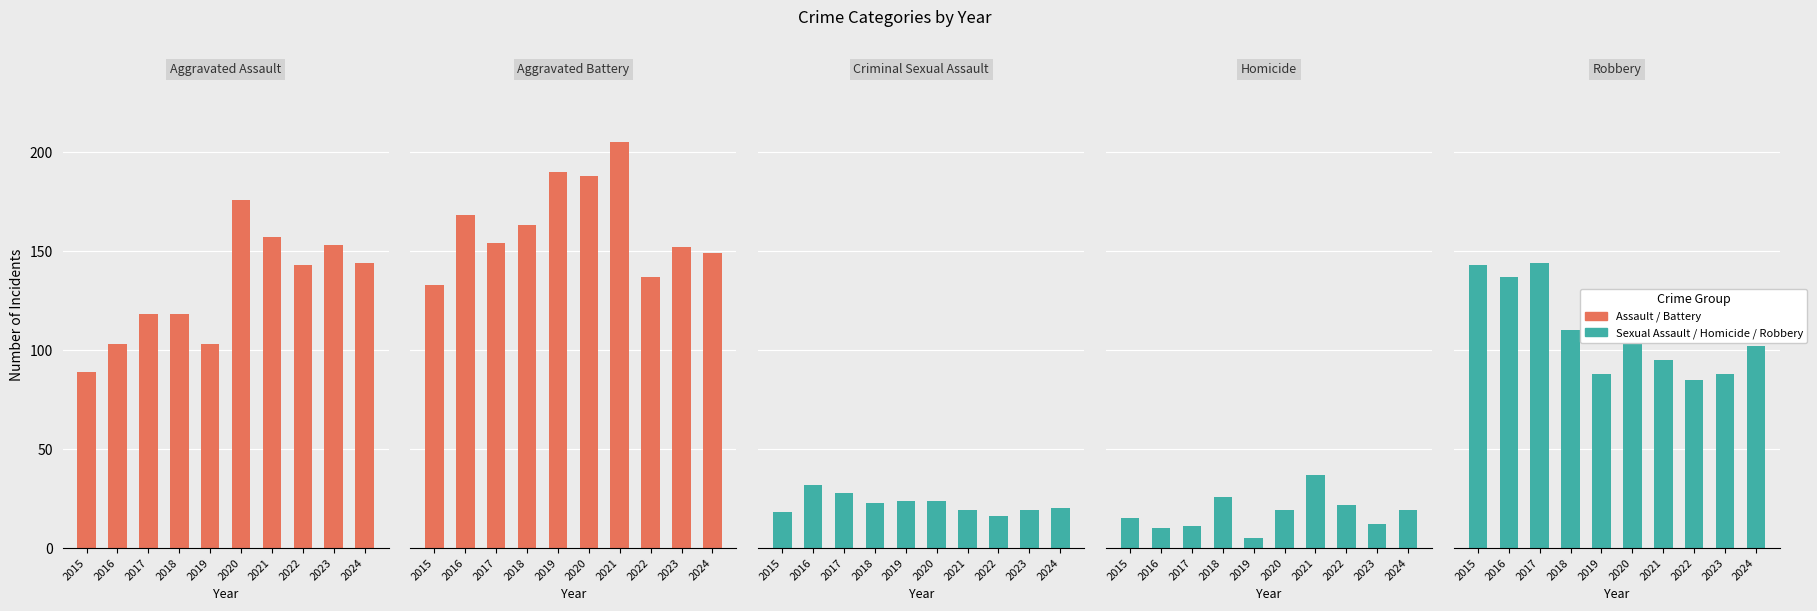

Is it true that Criminal Sexual Assault equals 16 at 2020?

False